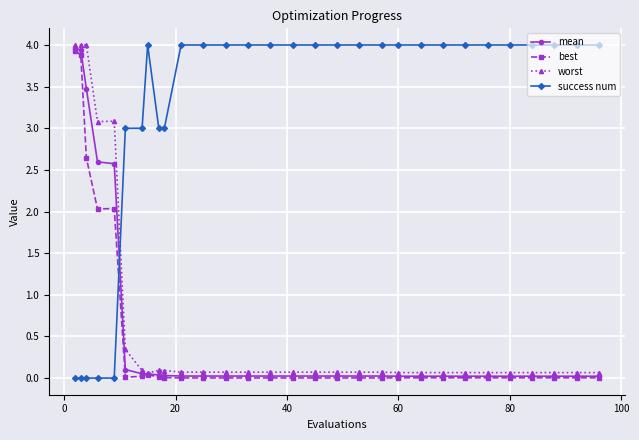

At how many categories does at least one series exceed 1?

30